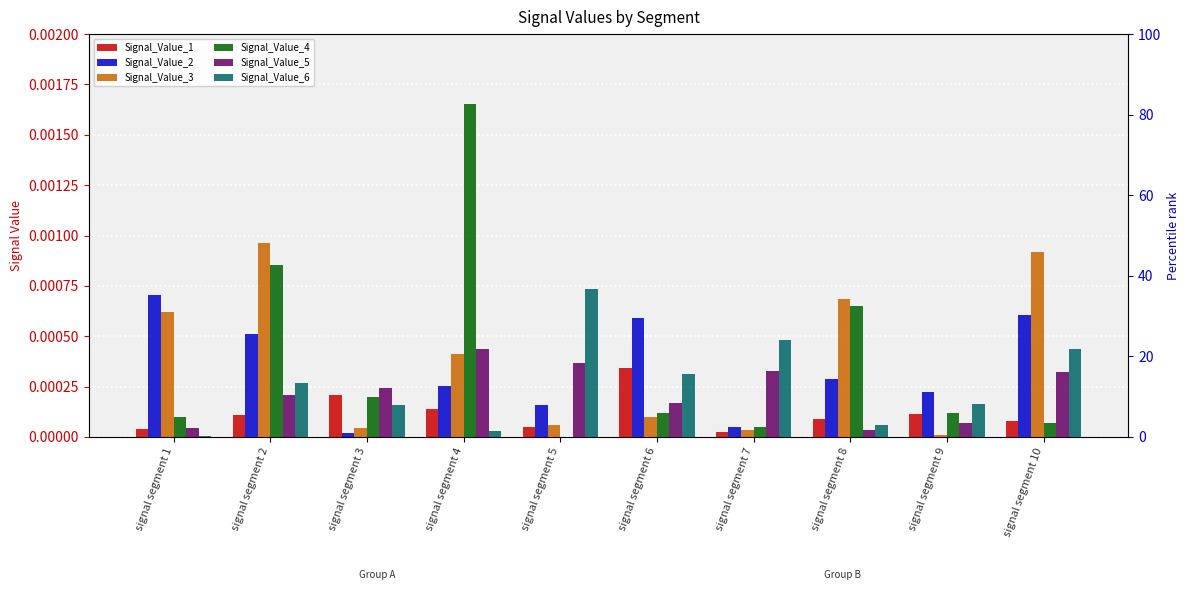

Which label corresponds to the smallest value in the chart?

signal segment 5